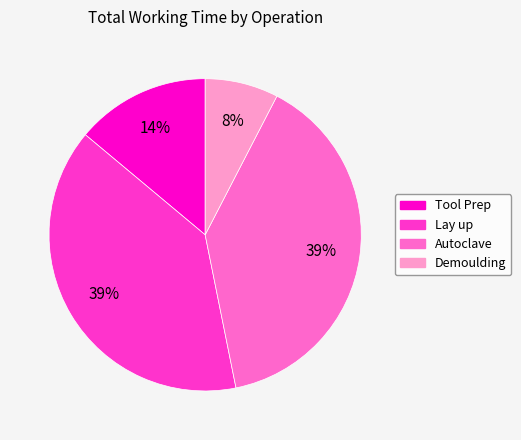

Which category has the smallest portion of the pie?

Demoulding